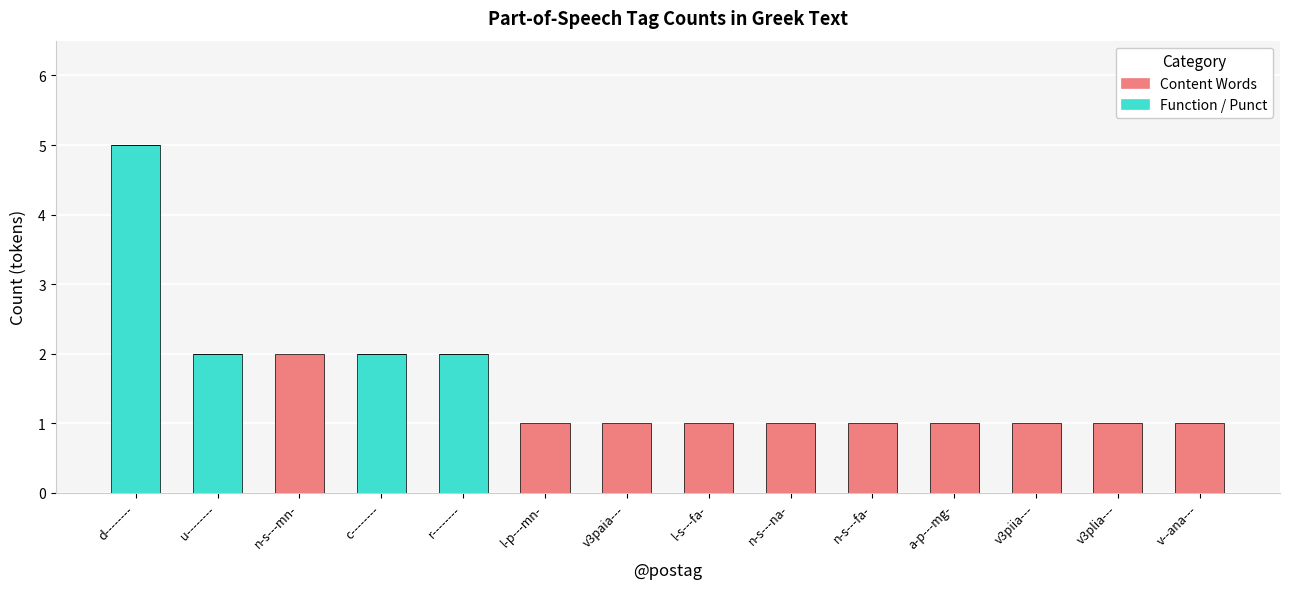

What is the sum of all Function / Punct values?

11